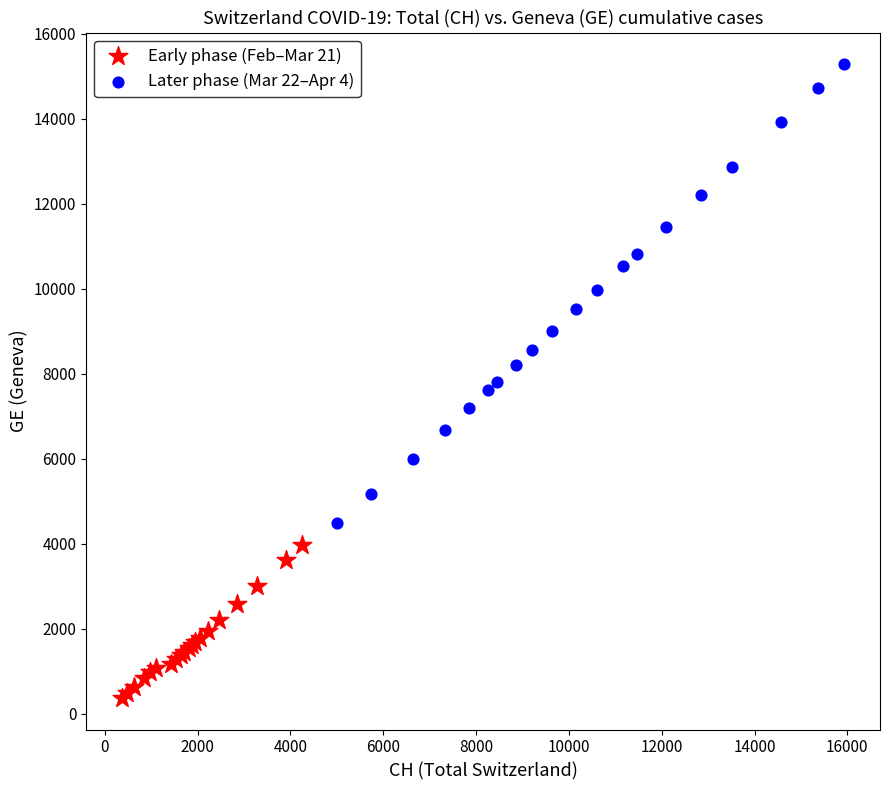

Which series has the largest Y range (max minus min)?

Later phase (Mar 22–Apr 4)